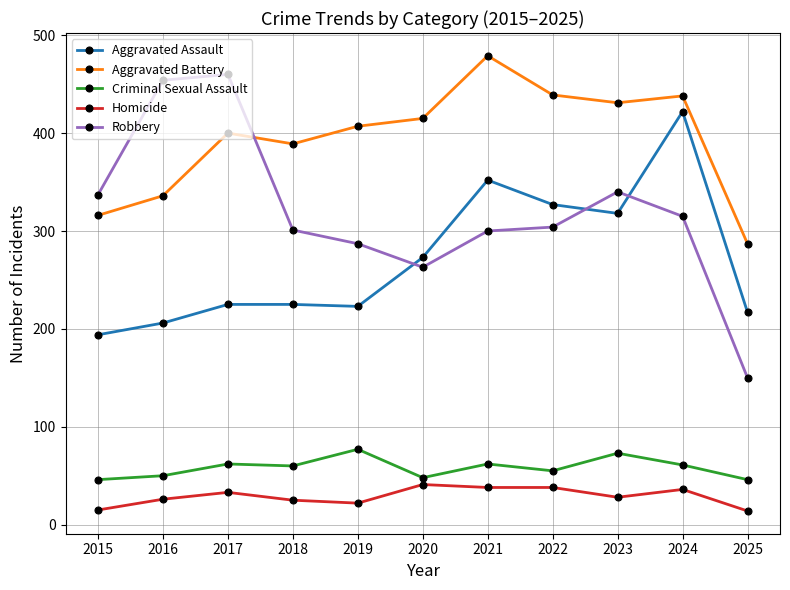

True or false: Robbery has more than 1 points higher than both neighbors.

True